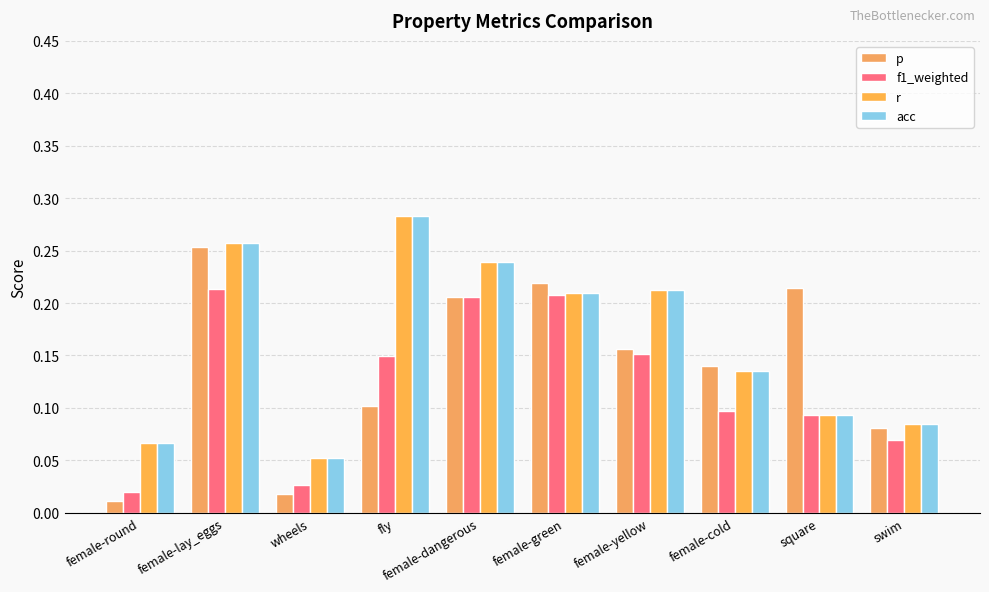

At how many categories does at least one series exceed 0?

10